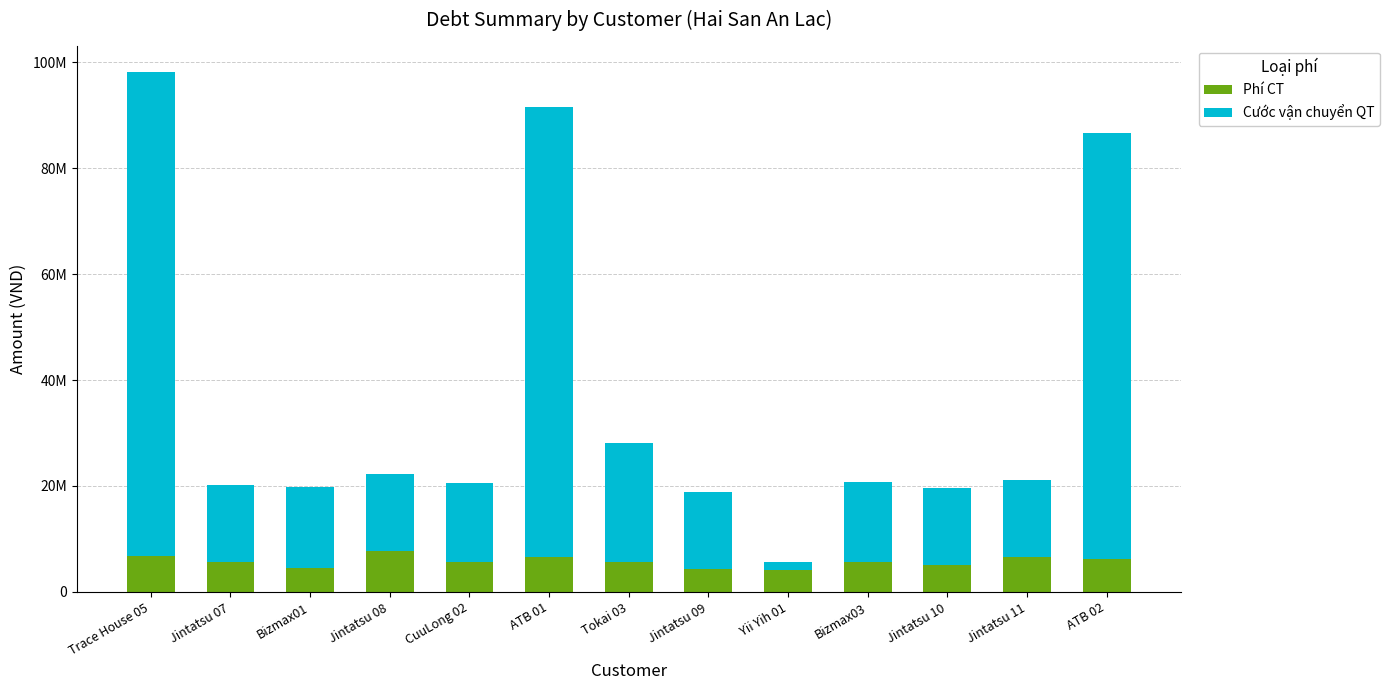

What is the label of the 3rd bar from the right?

Jintatsu 10